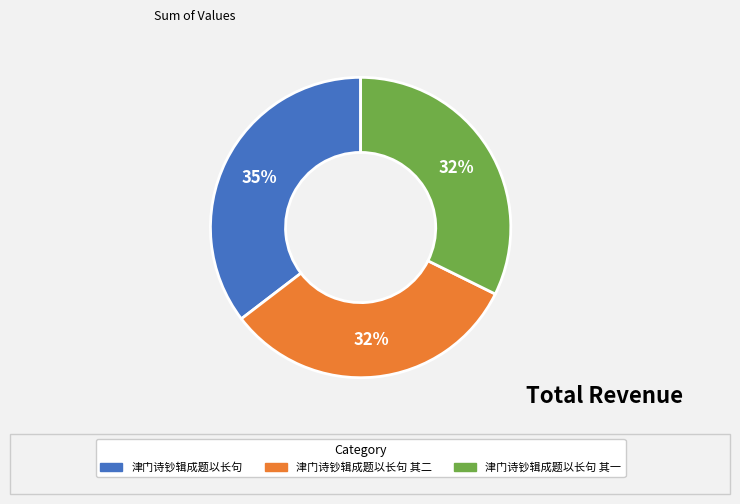

Count the number of slices in the pie.

3